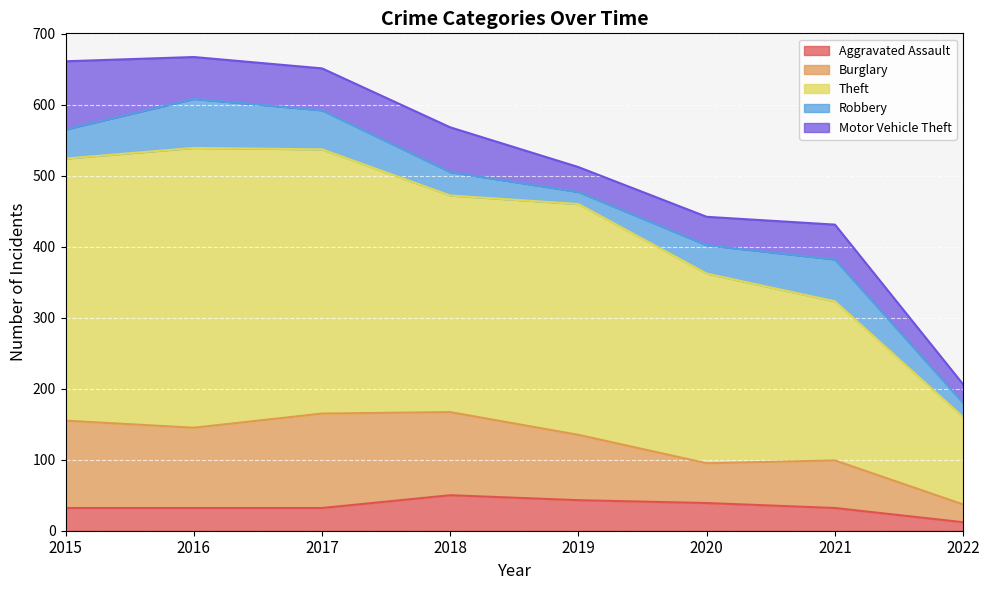

What is the difference between the Motor Vehicle Theft values at 2021 and 2019?

14